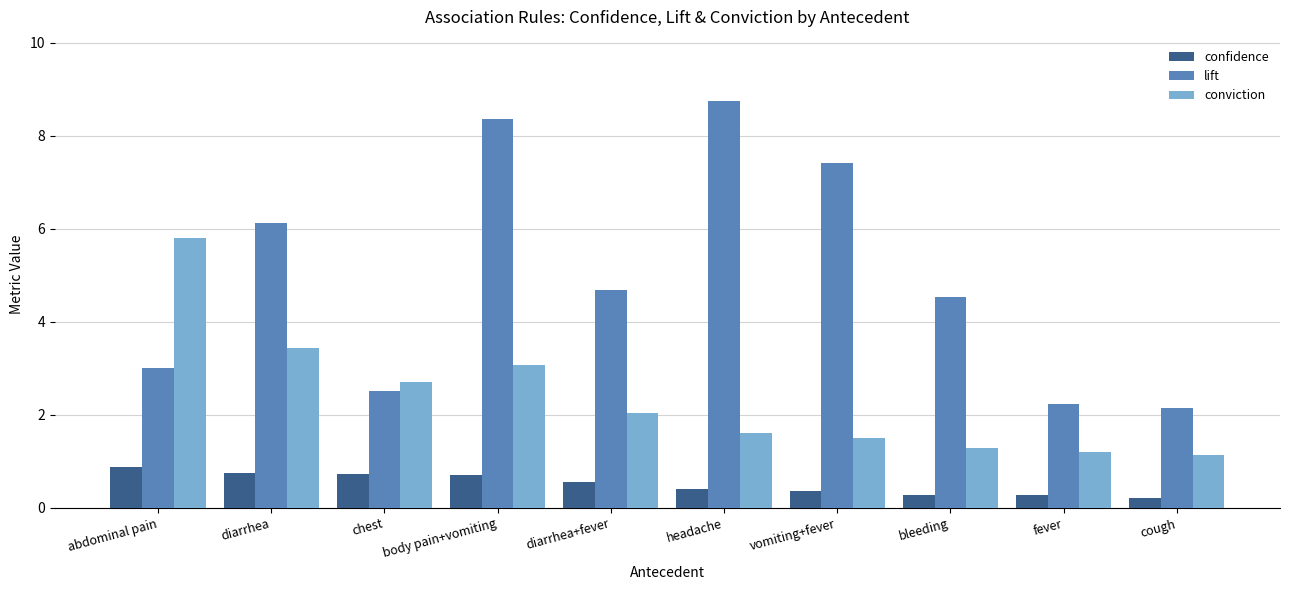

Which series has the largest total across all categories?

lift